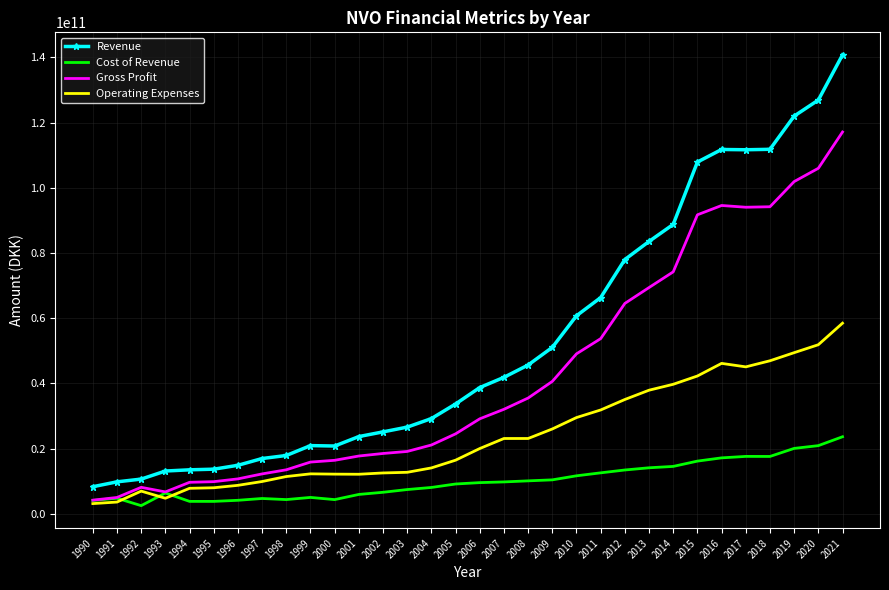

The value of Operating Expenses at 1992 is 6985683250. True or false?

True